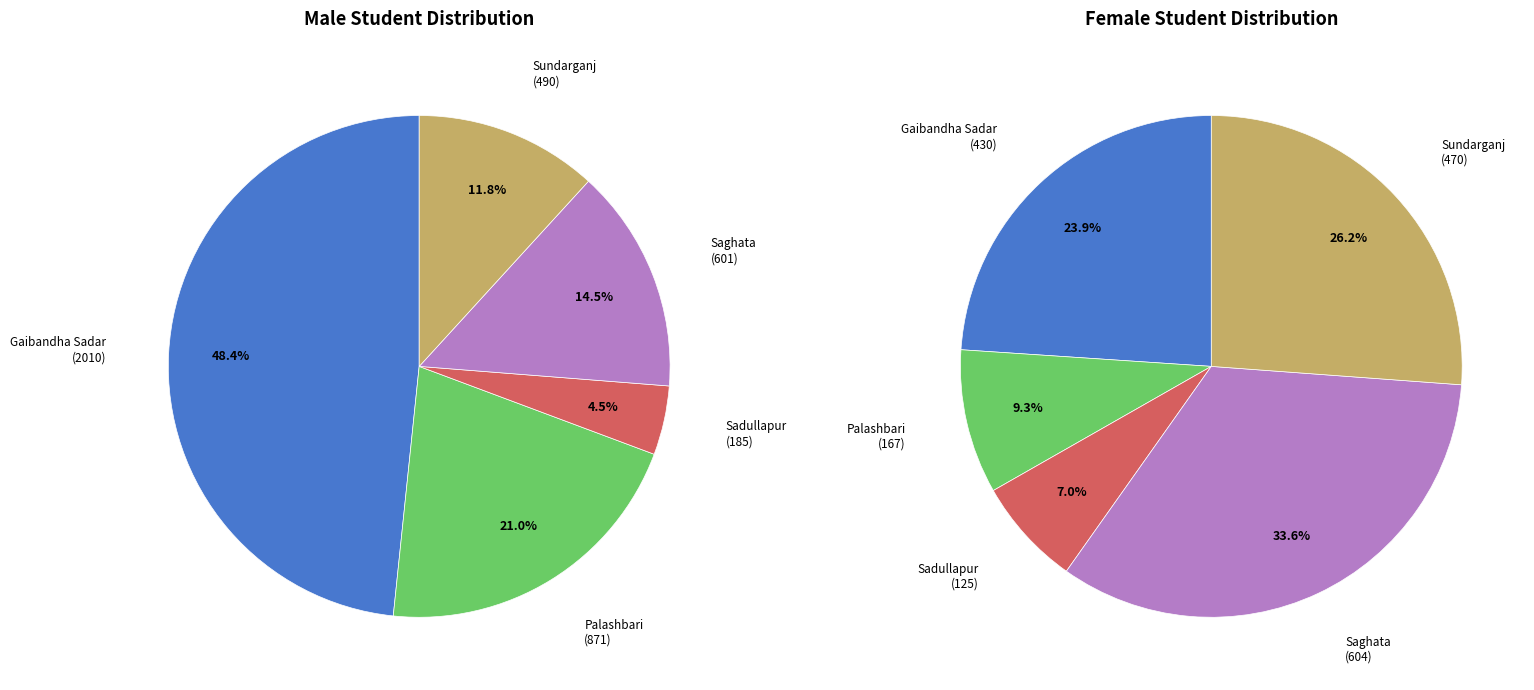

What is the total percentage of 5 and 3?

35.4%